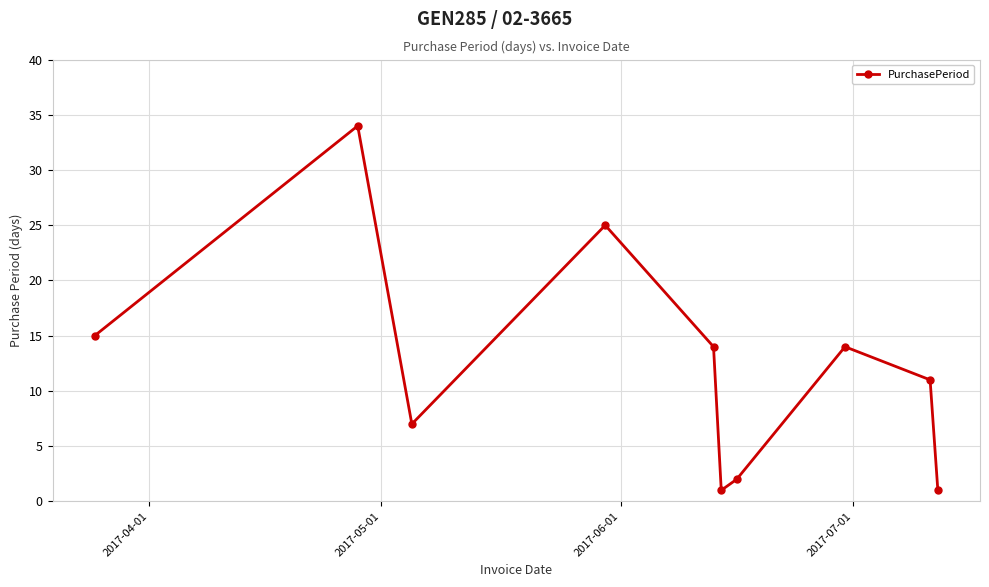

What is the average value?

12